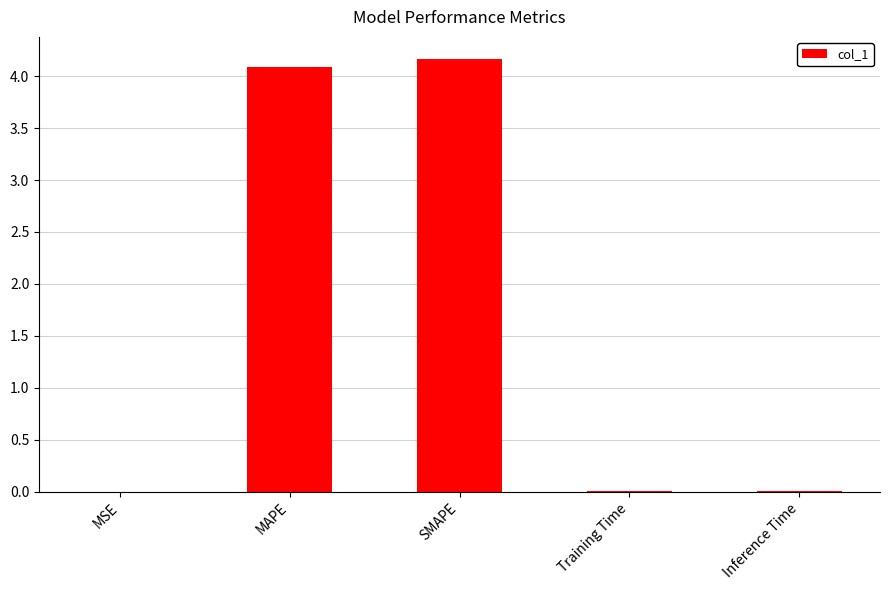

What is the sum of all values?

8.3